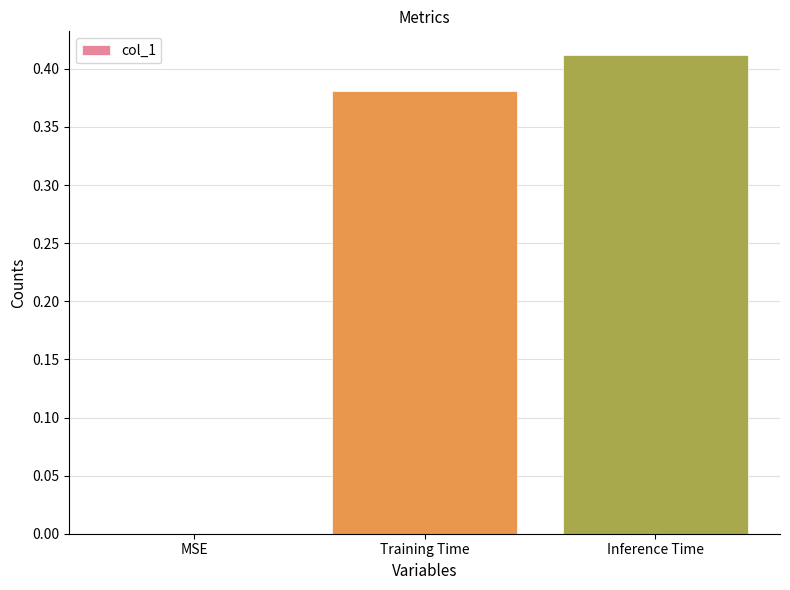

Which has a higher value, Training Time or Inference Time?

Inference Time